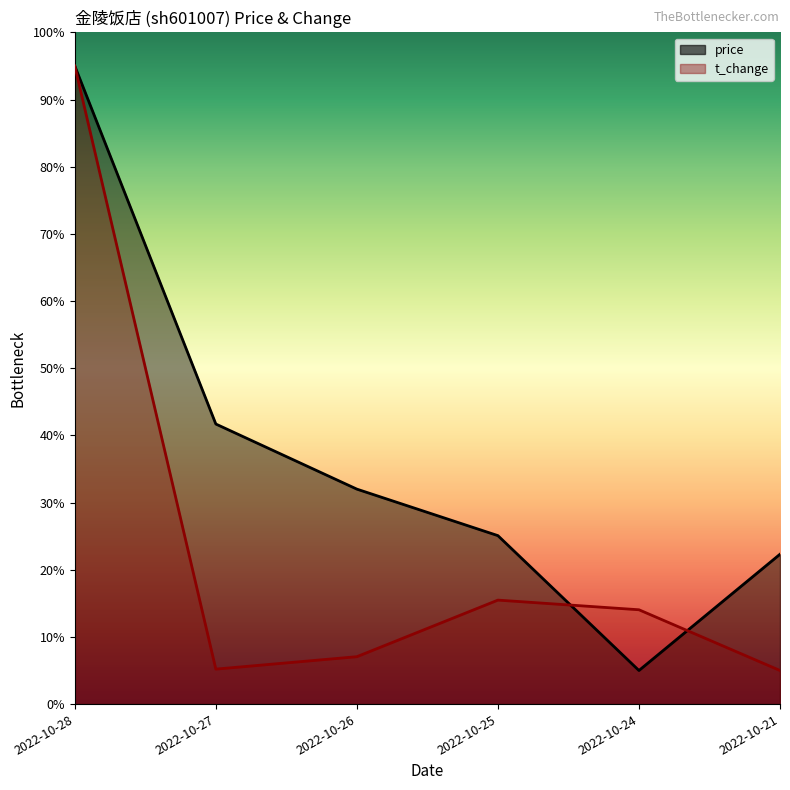

How many categories are shown in the chart?

6